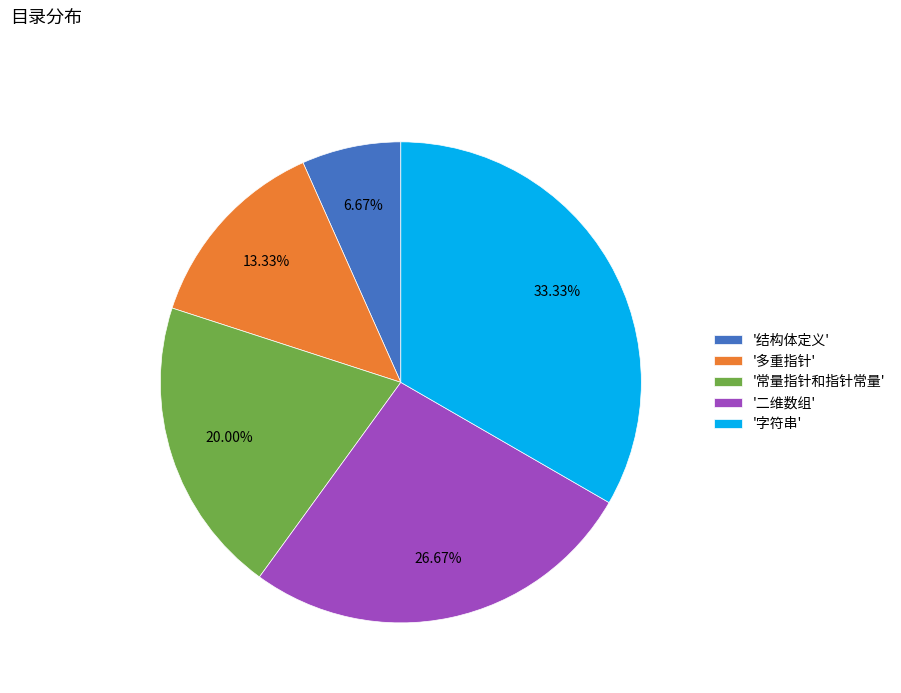

What is the ratio of the value at '二维数组' to the value at '常量指针和指针常量'?

1.3